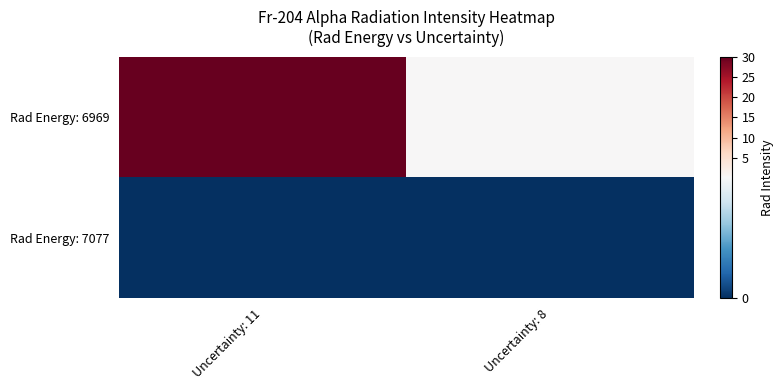

Which series changed the most between Uncertainty: 11 and Uncertainty: 8?

Rad Energy: 6969